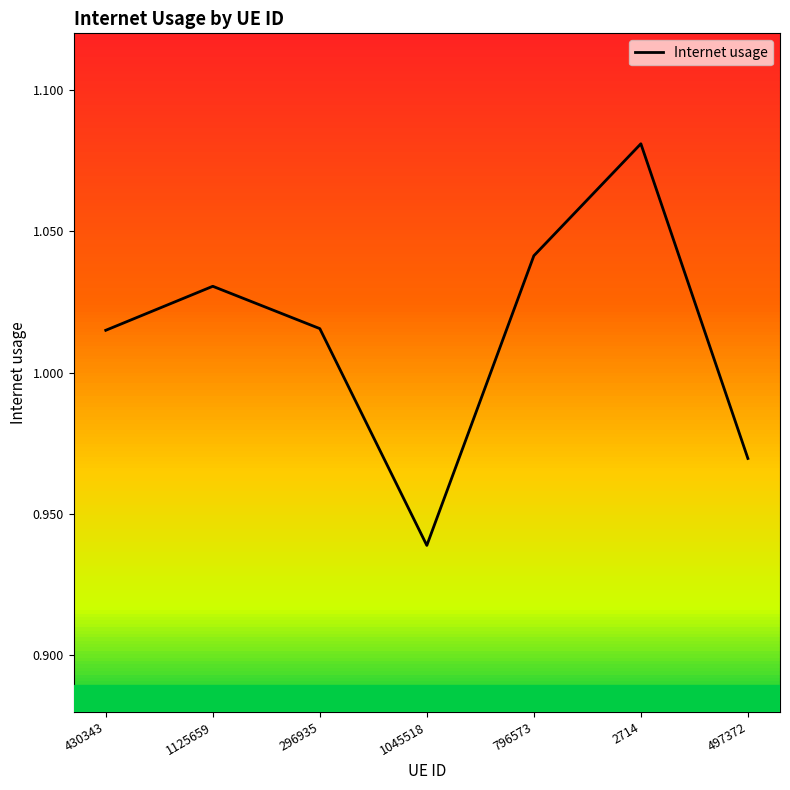

Does the chart display data point markers on the line(s)?

No